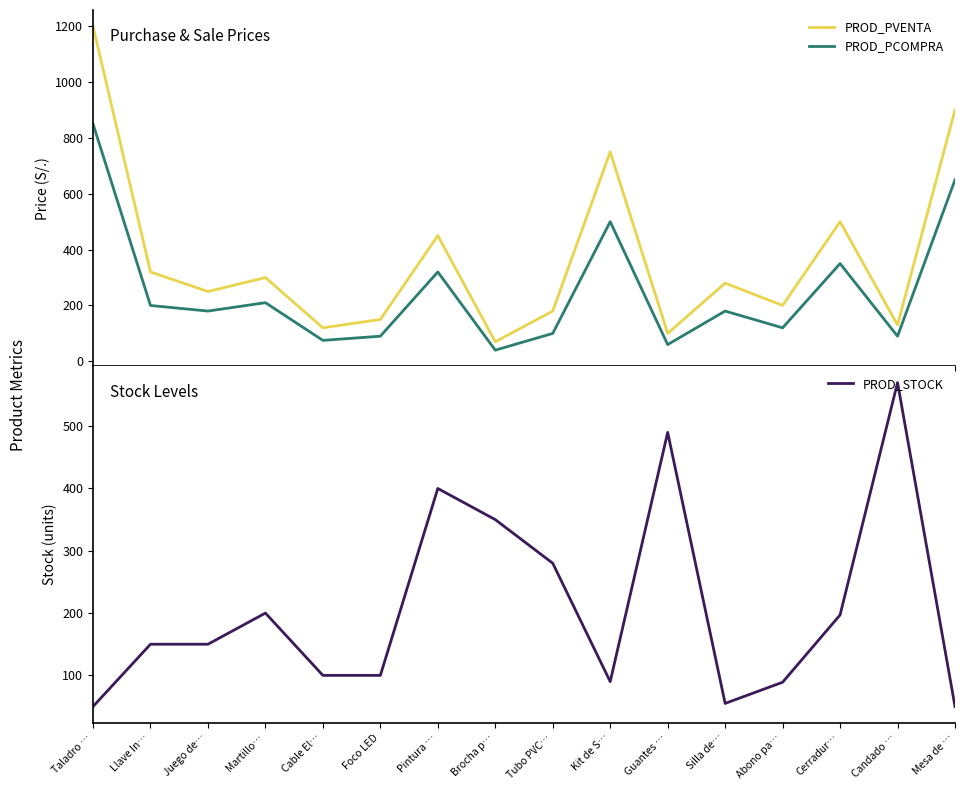

What is the highest value of the PROD_PVENTA series?

1200